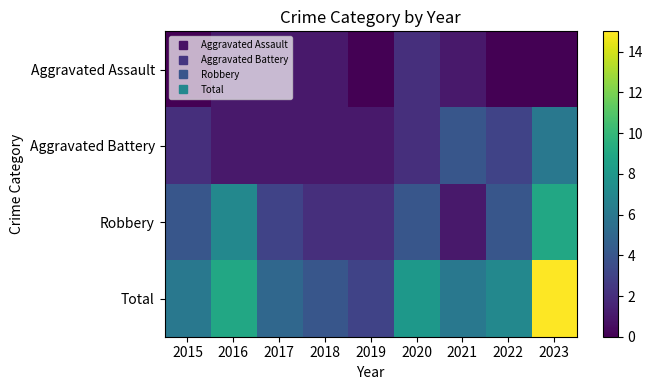

Reading left to right, extract all data points from this chart.

Aggravated Assault: 2015=0	2016=1	2017=1	2018=1	2019=0	2020=2	2021=1	2022=0	2023=0
Aggravated Battery: 2015=2	2016=1	2017=1	2018=1	2019=1	2020=2	2021=4	2022=3	2023=6
Robbery: 2015=4	2016=7	2017=3	2018=2	2019=2	2020=4	2021=1	2022=4	2023=9
Total: 2015=6	2016=9	2017=5	2018=4	2019=3	2020=8	2021=6	2022=7	2023=15